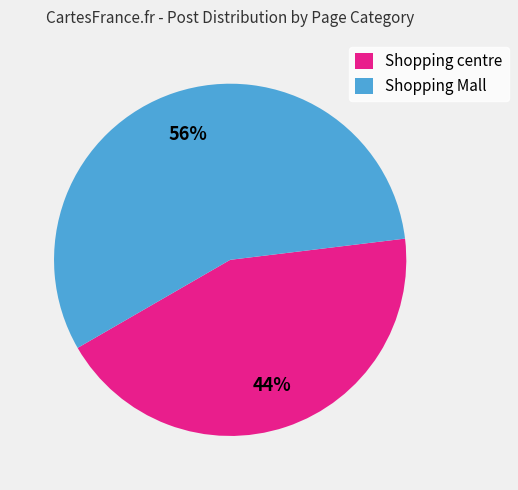

True or false: Shopping Mall accounts for 1% of the total.

False